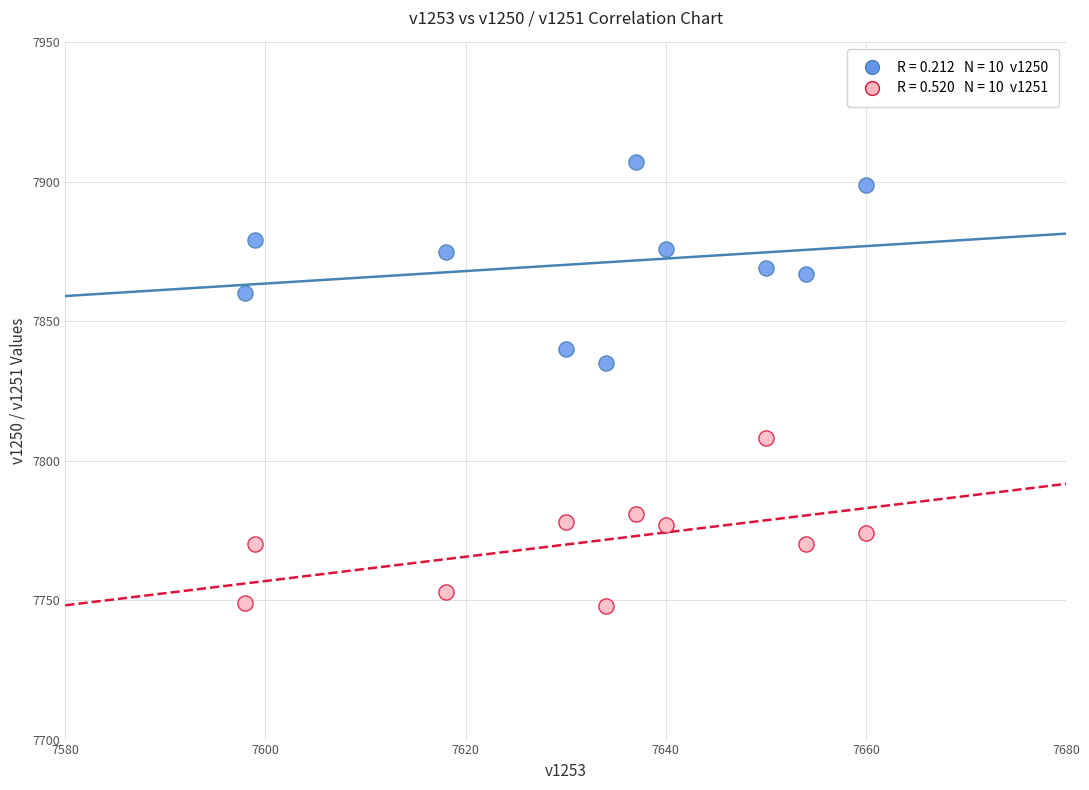

Across all data points, what is the range of Y values (max minus min)?

159